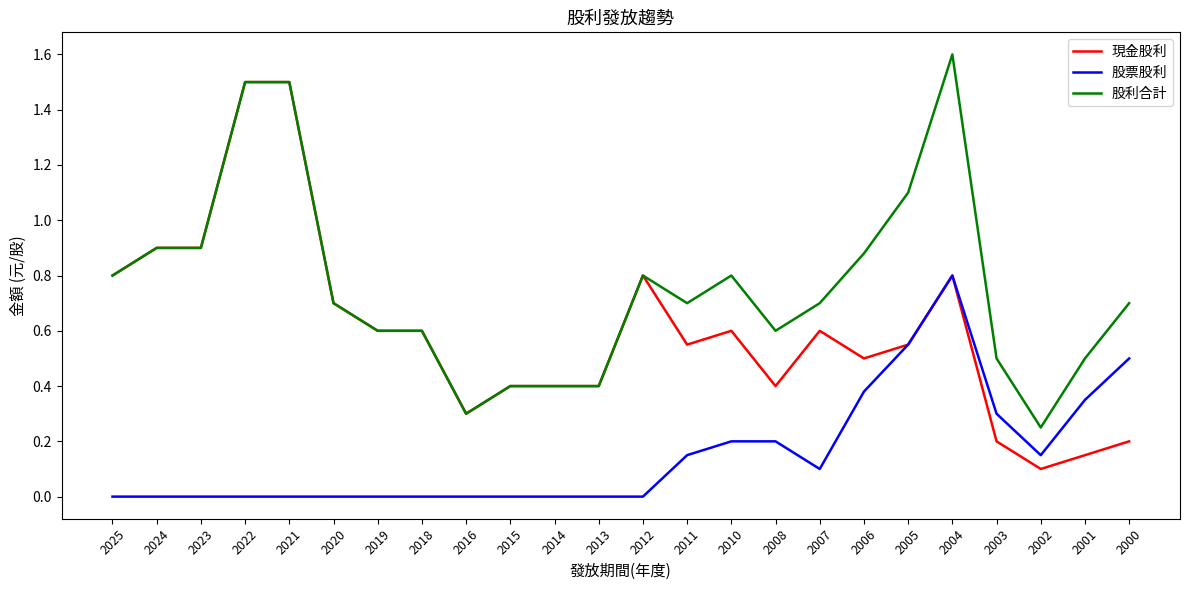

Which series has the largest total across all categories?

股利合計